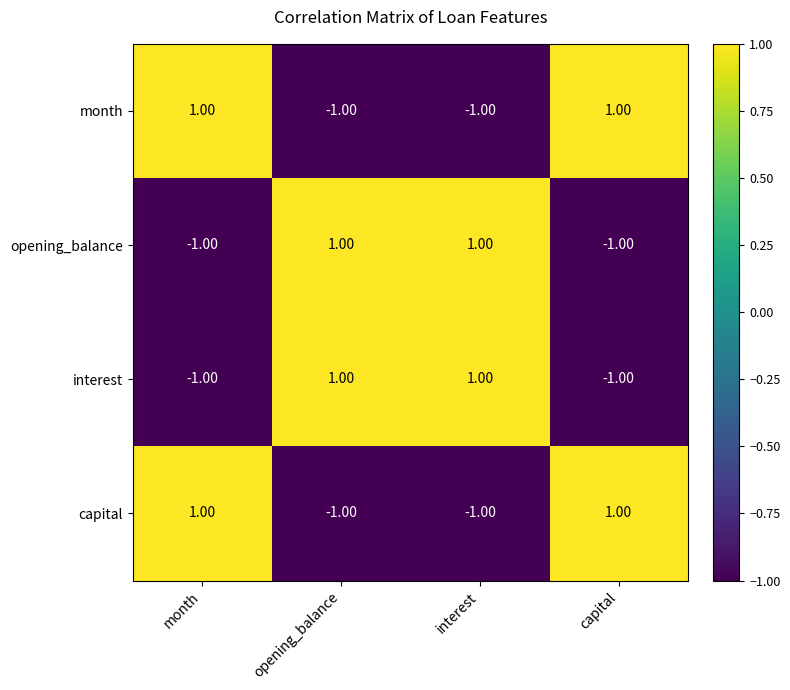

At how many categories does at least one series exceed 0?

4